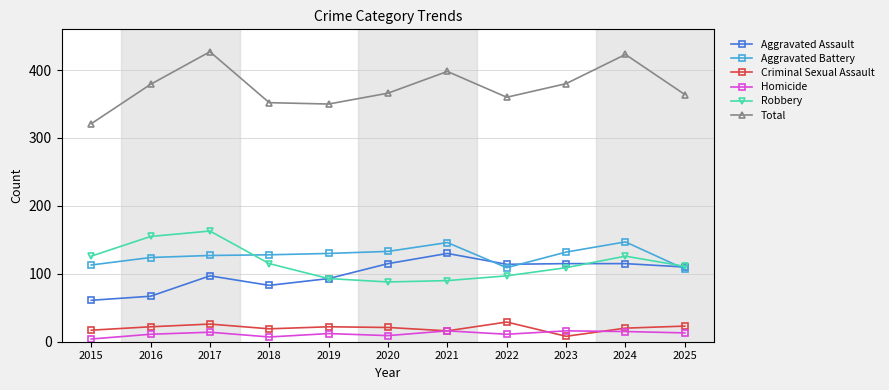

At how many categories does at least one series exceed 271?

11